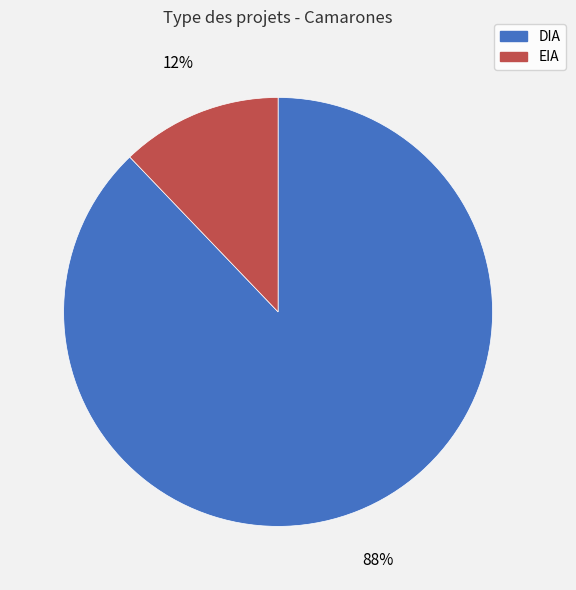

Between EIA and DIA, which is larger?

DIA